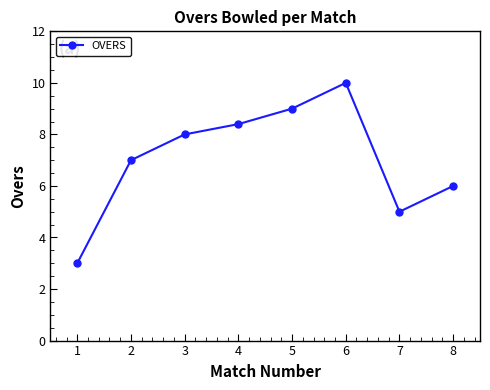

What is the ratio of the value at 7 to the value at 6?

0.5